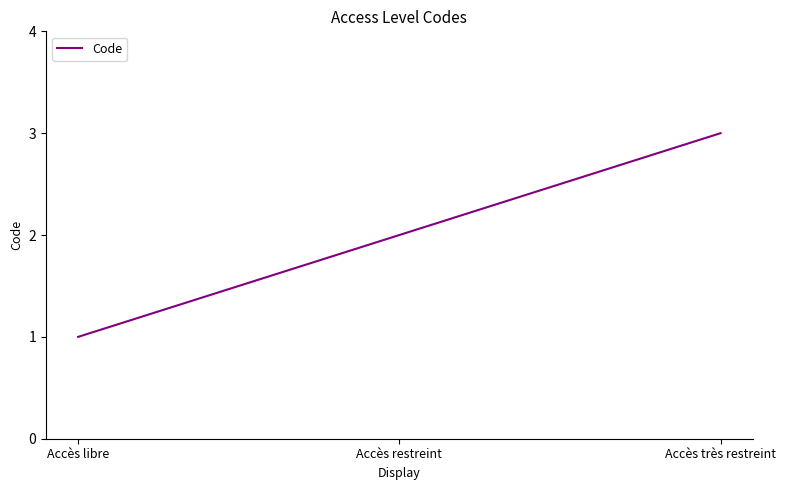

Which has a higher value, Accès libre or Accès très restreint?

Accès très restreint